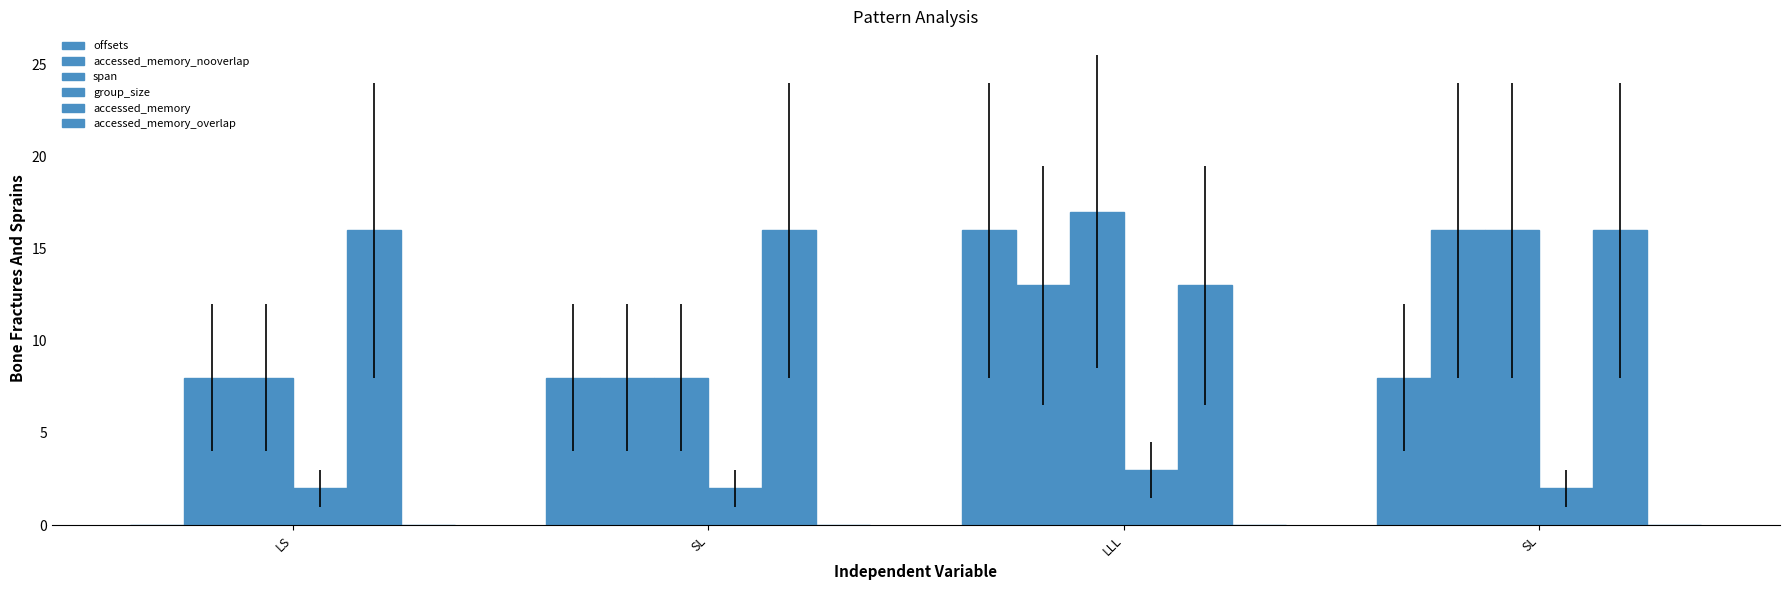

Are the bars grouped side by side (vs. stacked)?

Yes